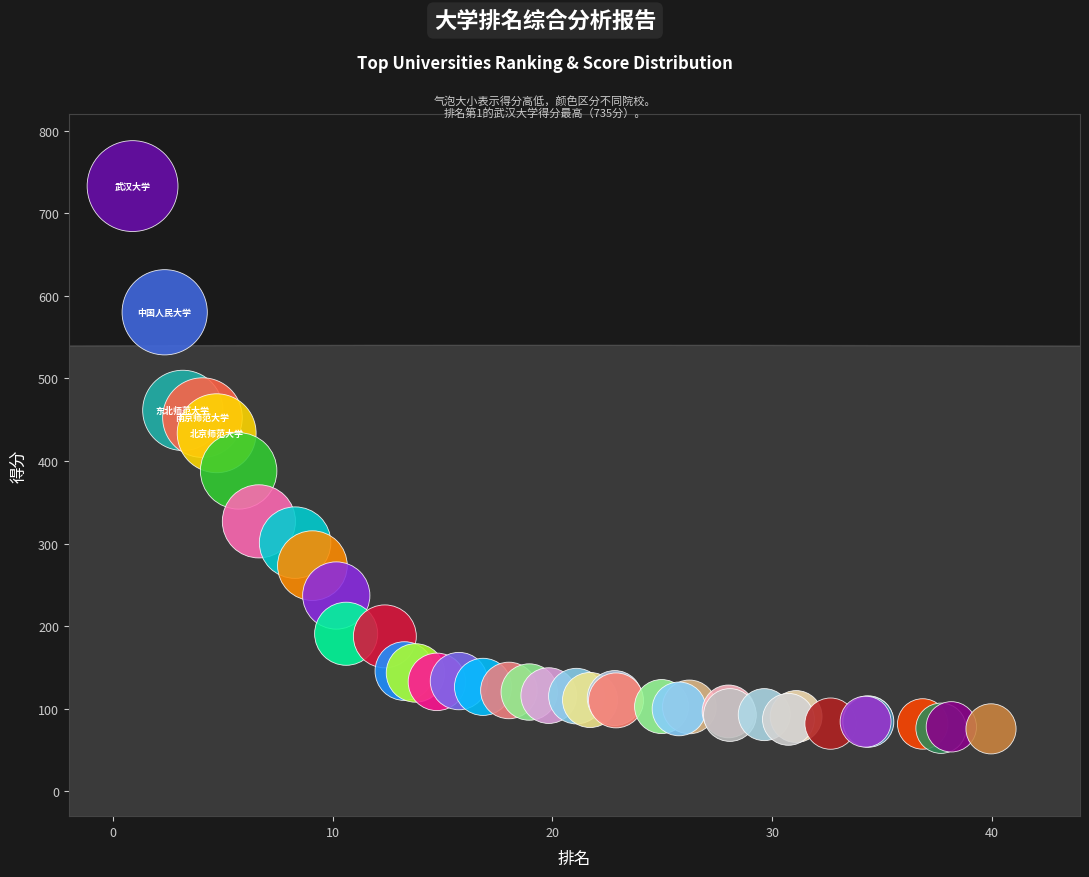

What Y value in the scatter plot is closest to 404?

388.0